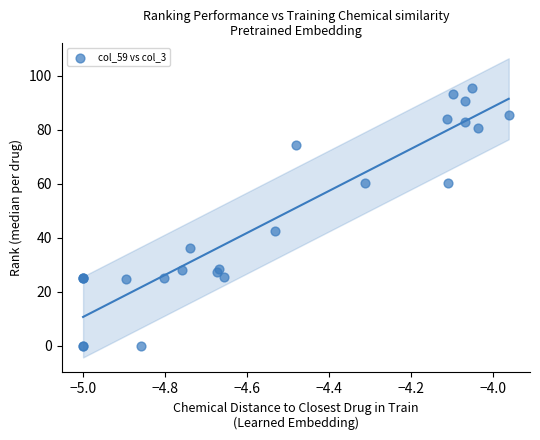

What Y value in the scatter plot is closest to 47?

42.4